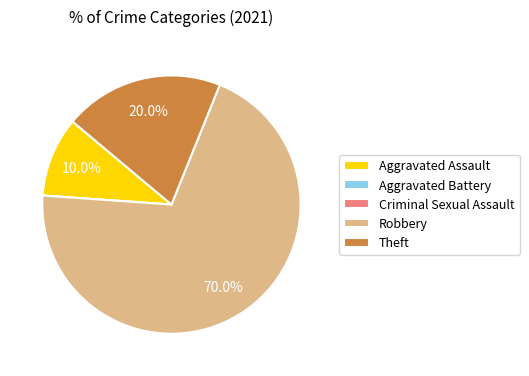

Which category accounts for the majority?

Robbery